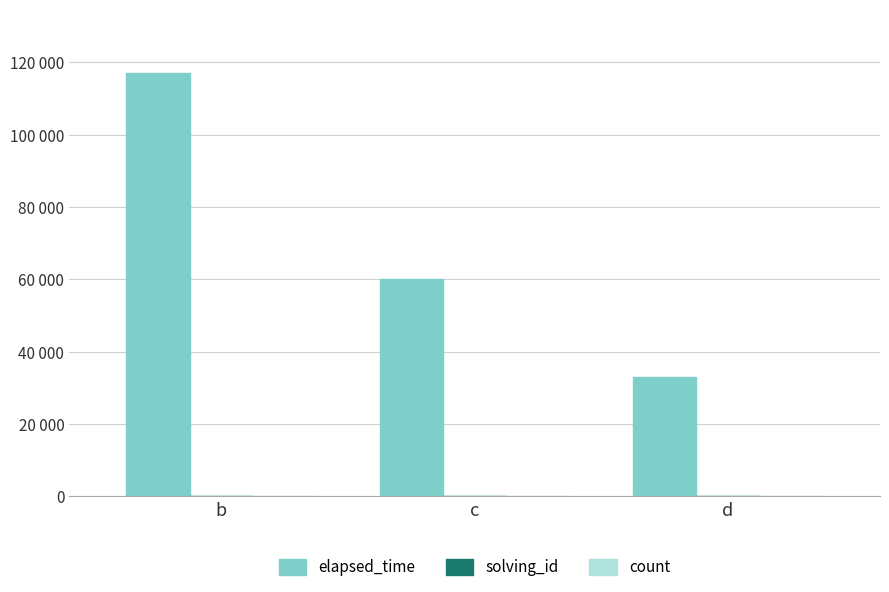

What is the sum of the count values at d and c?

3